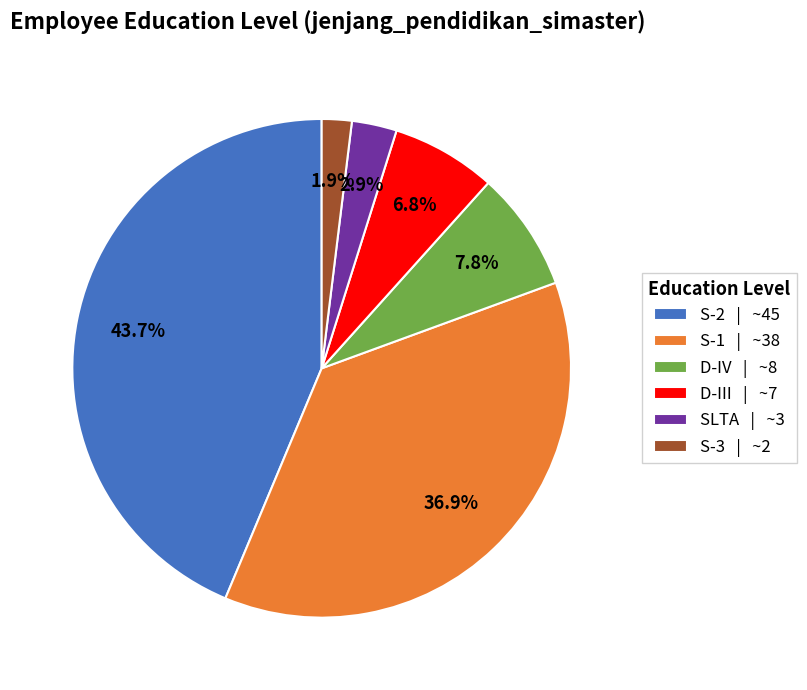

Between D-IV and SLTA, which is larger?

D-IV